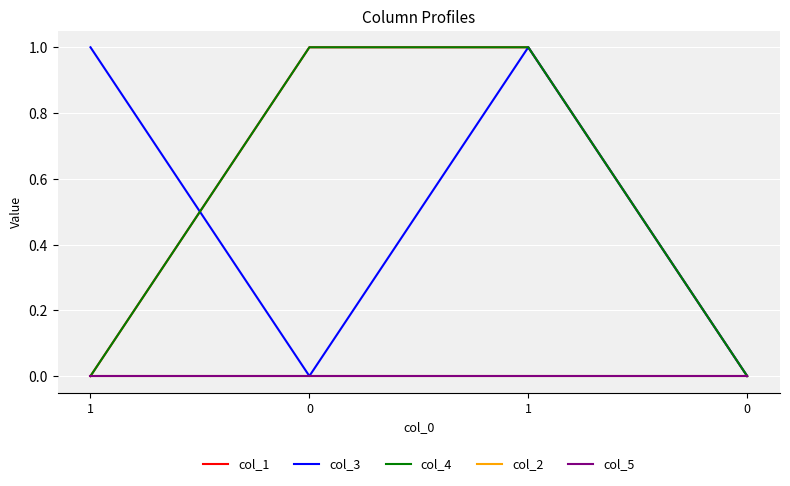

Does the chart have visible grid lines?

Yes